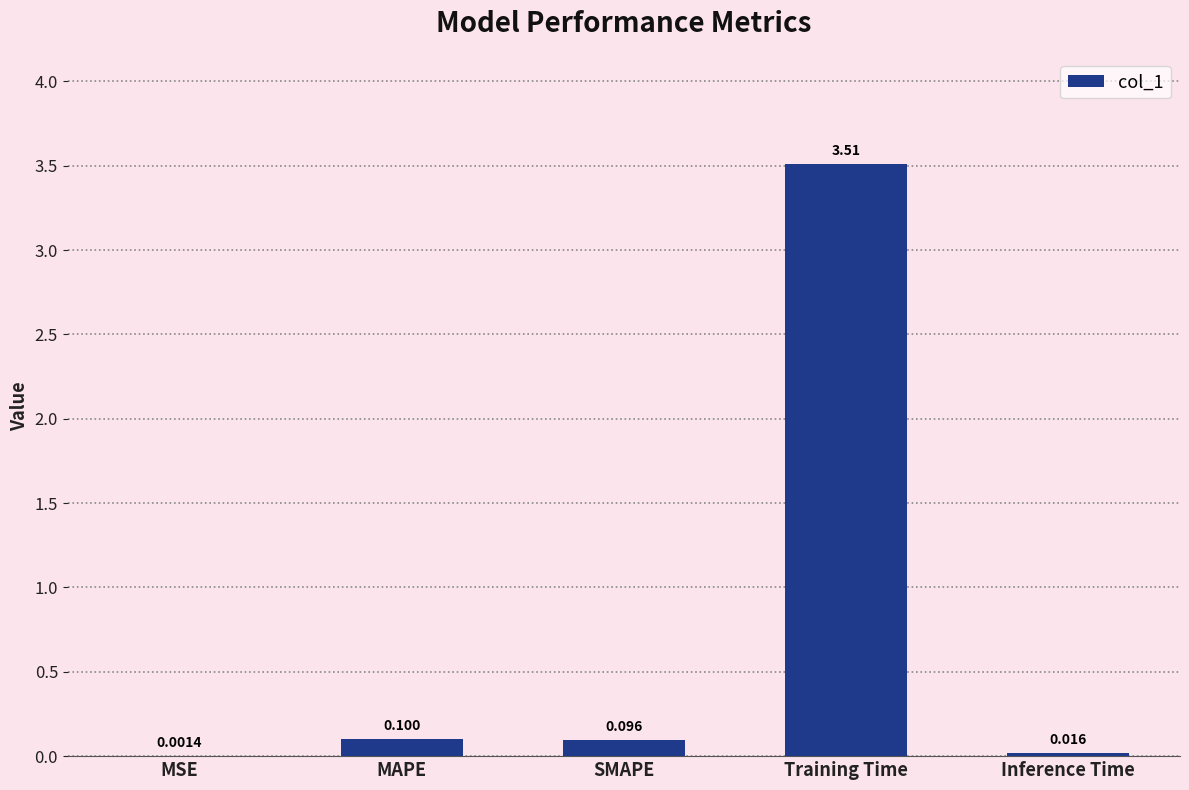

Which has a higher value, MSE or Training Time?

Training Time